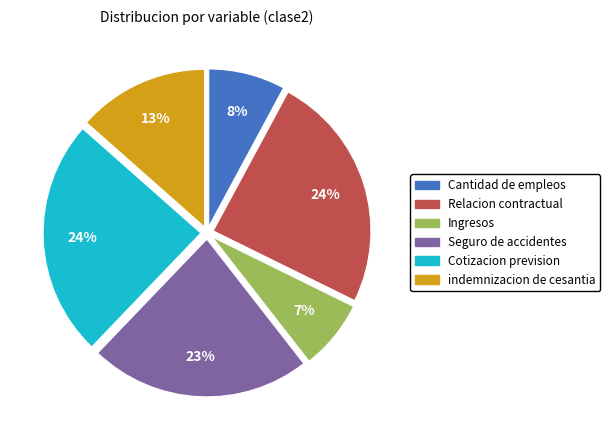

How many slices are in this pie chart?

6